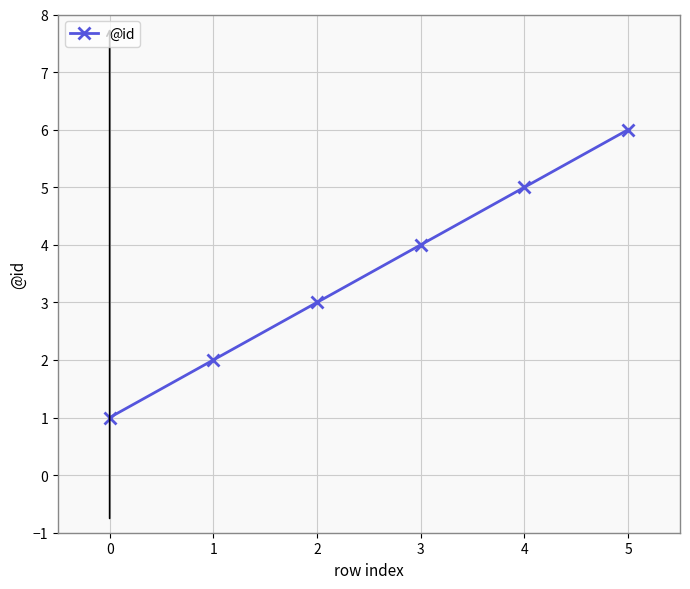

Reading left to right, list all the values displayed in this chart.

1	2	3	4	5	6